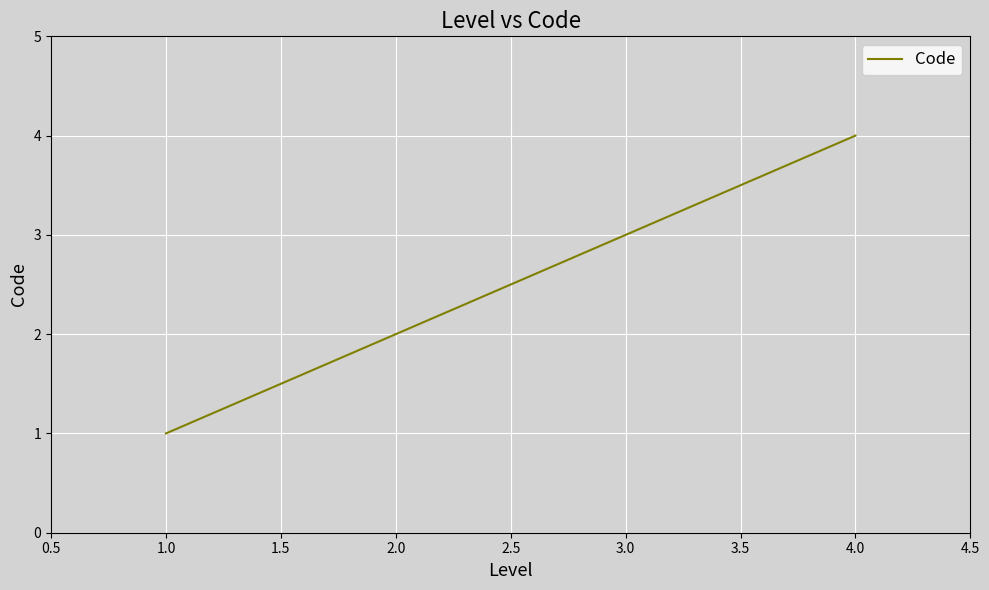

Rank the categories by value from highest to lowest.

4.0, 3.0, 2.0, 1.0